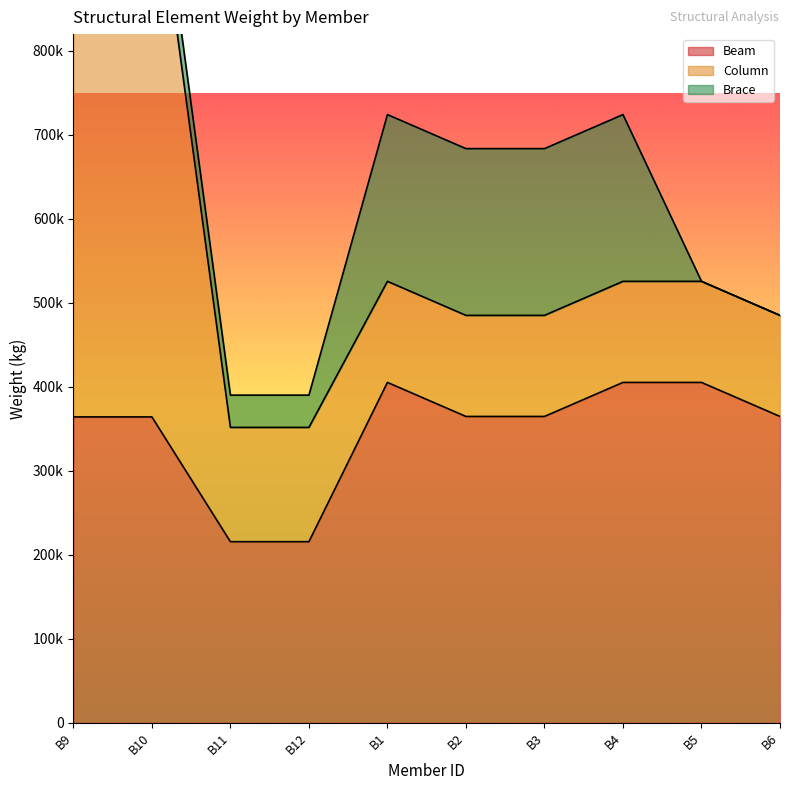

What is the highest value of the Column series?

680000.0